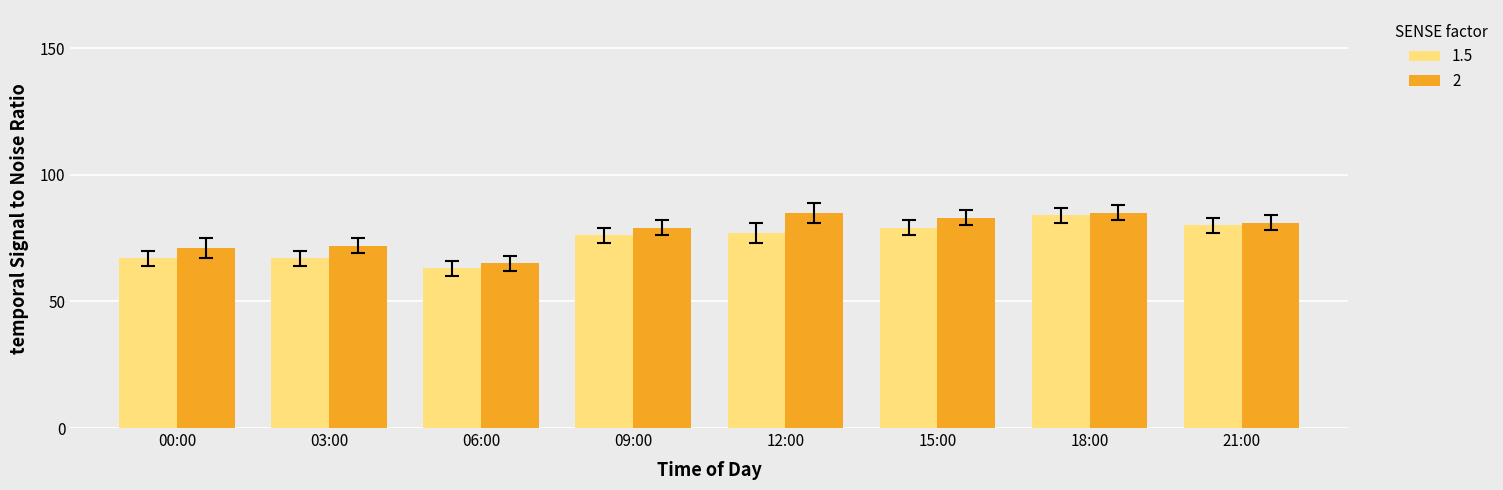

How many series are shown in this chart?

2